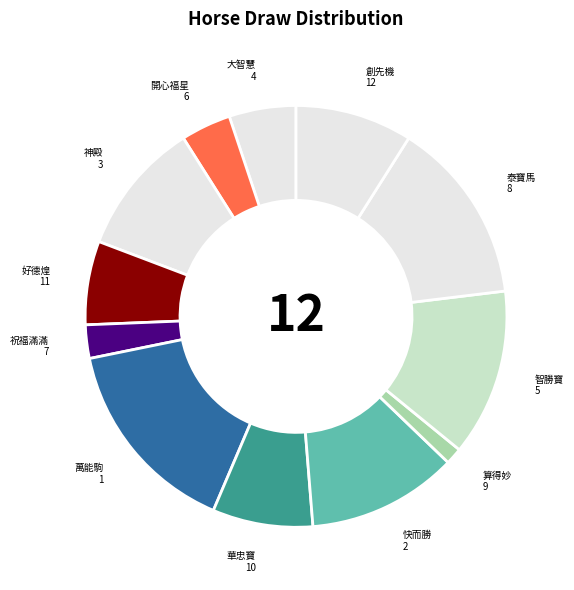

How many slices are in this pie chart?

12